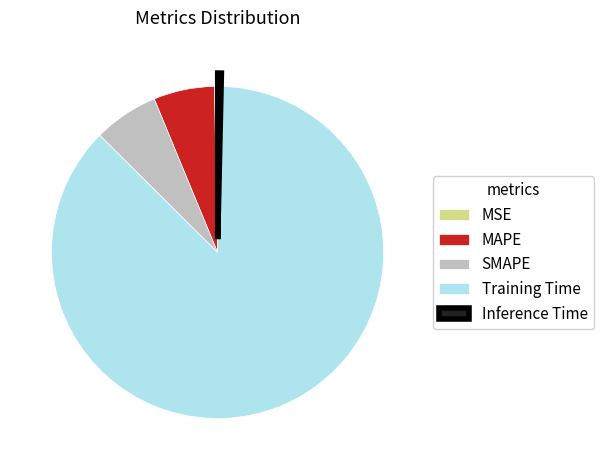

Which slice is the largest?

Training Time